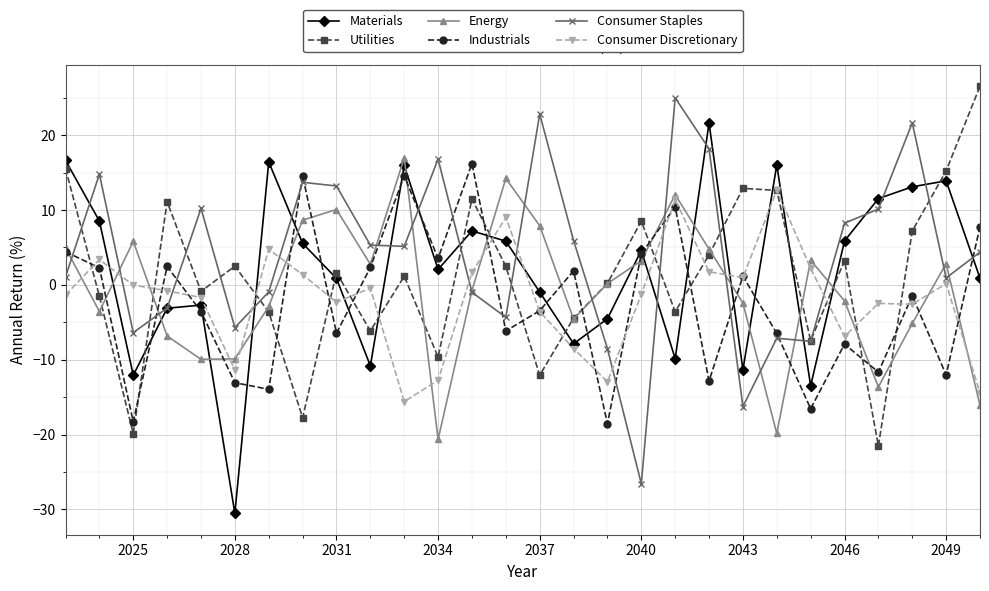

What is the sum of all Consumer Staples values?

110.0